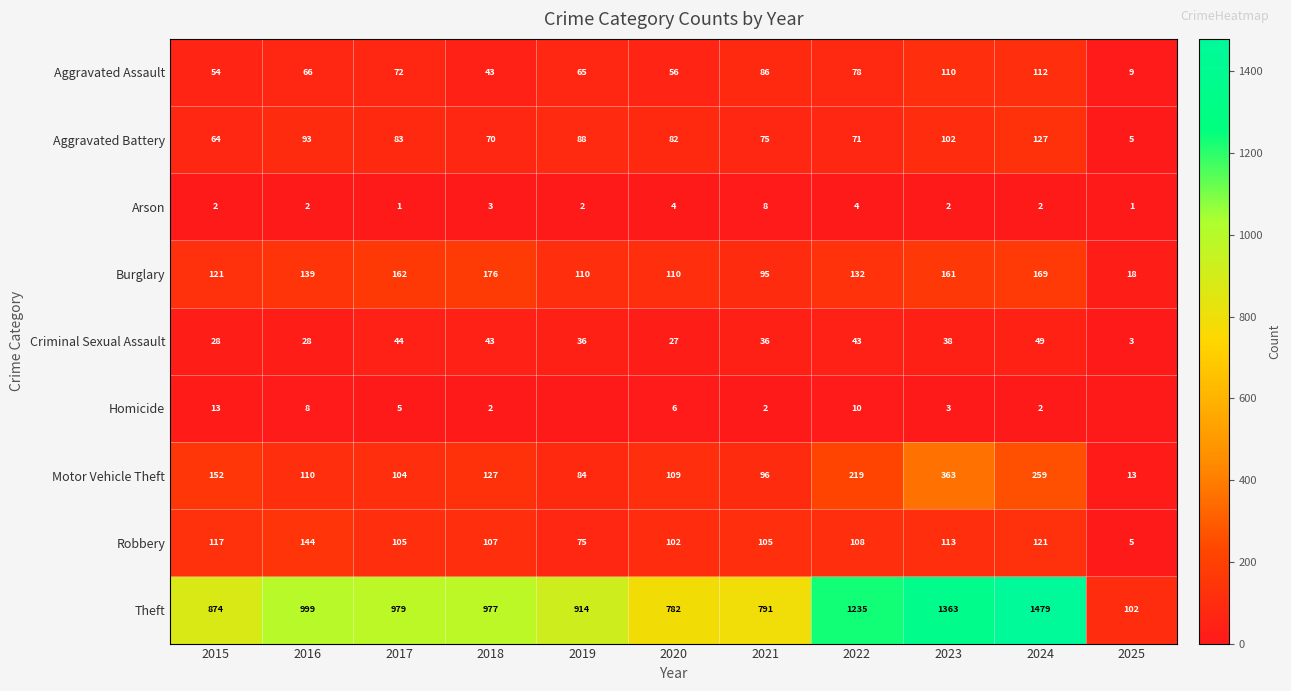

List the series in order of their peak value, lowest first.

Arson, Homicide, Criminal Sexual Assault, Aggravated Assault, Aggravated Battery, Robbery, Burglary, Motor Vehicle Theft, Theft